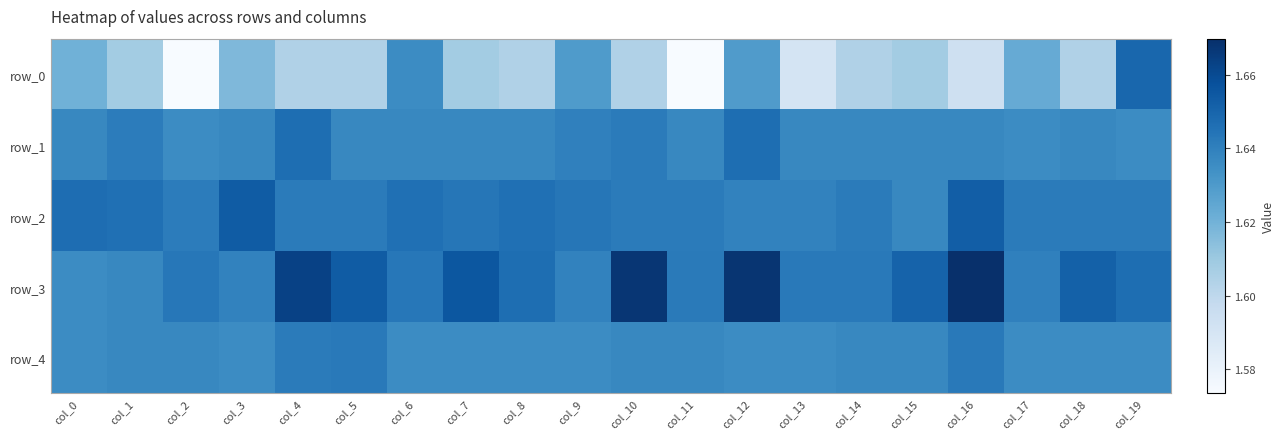

Rank the series by their maximum value, from lowest to highest.

row_4, row_1, row_0, row_2, row_3